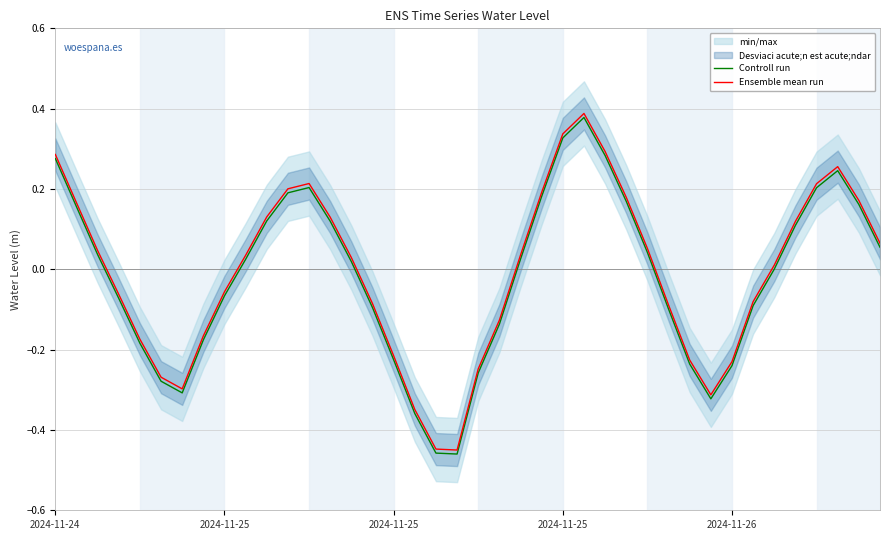

True or false: Controll run and Ensemble mean run cross at least once.

False